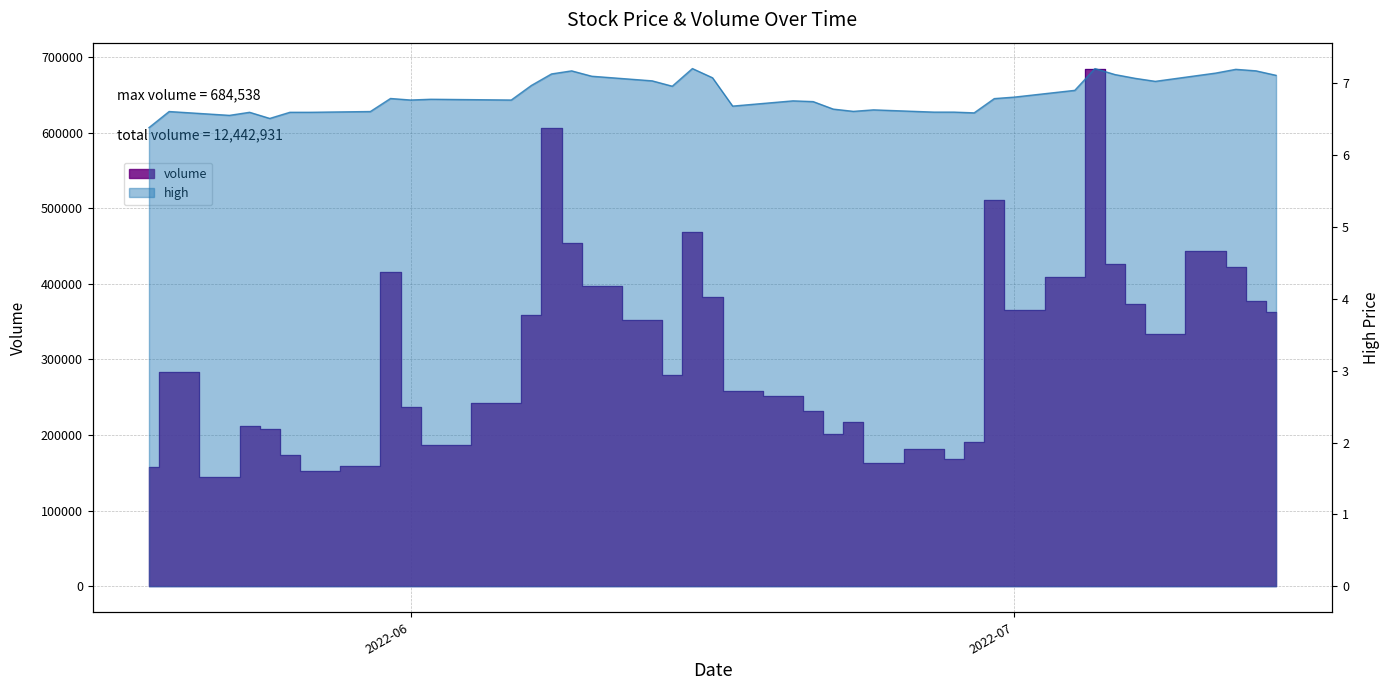

At which category is the sum across all series the highest?

2022-07-05